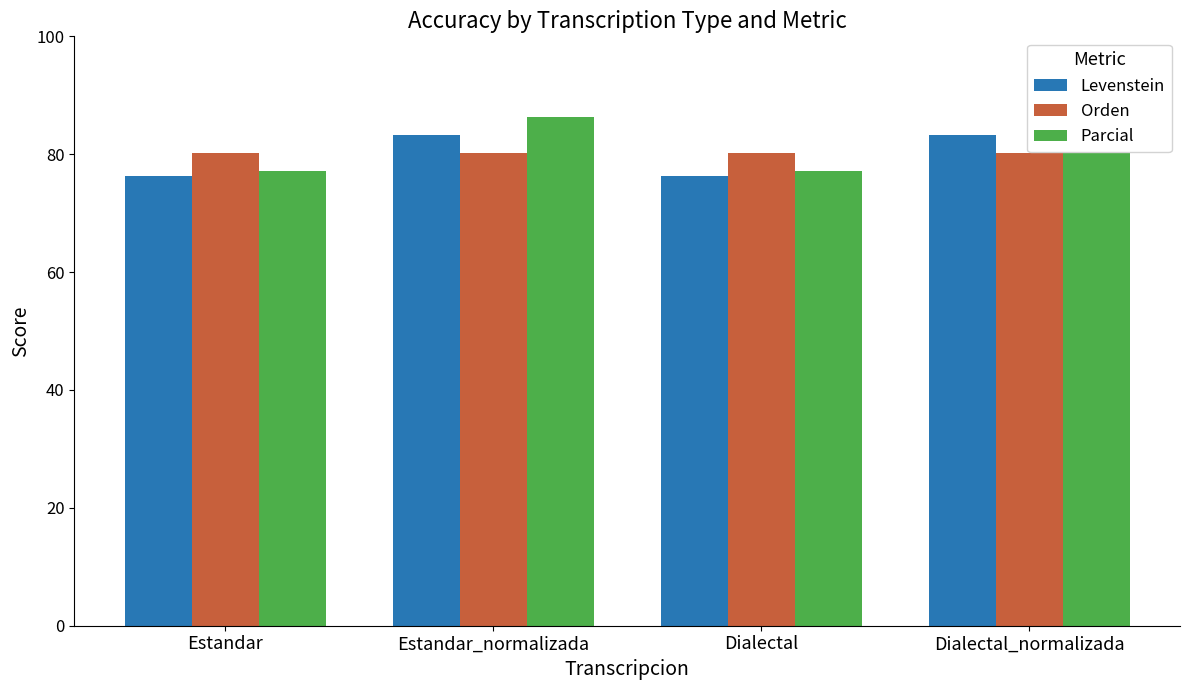

What is the difference between the maximum and minimum values in the Parcial series?

9.2